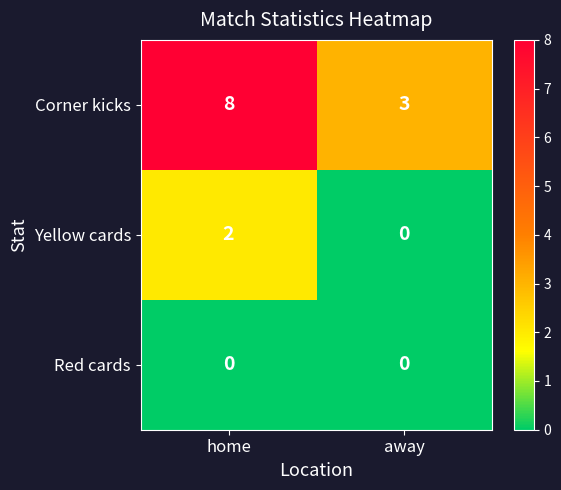

Which label corresponds to the largest value in the chart?

home